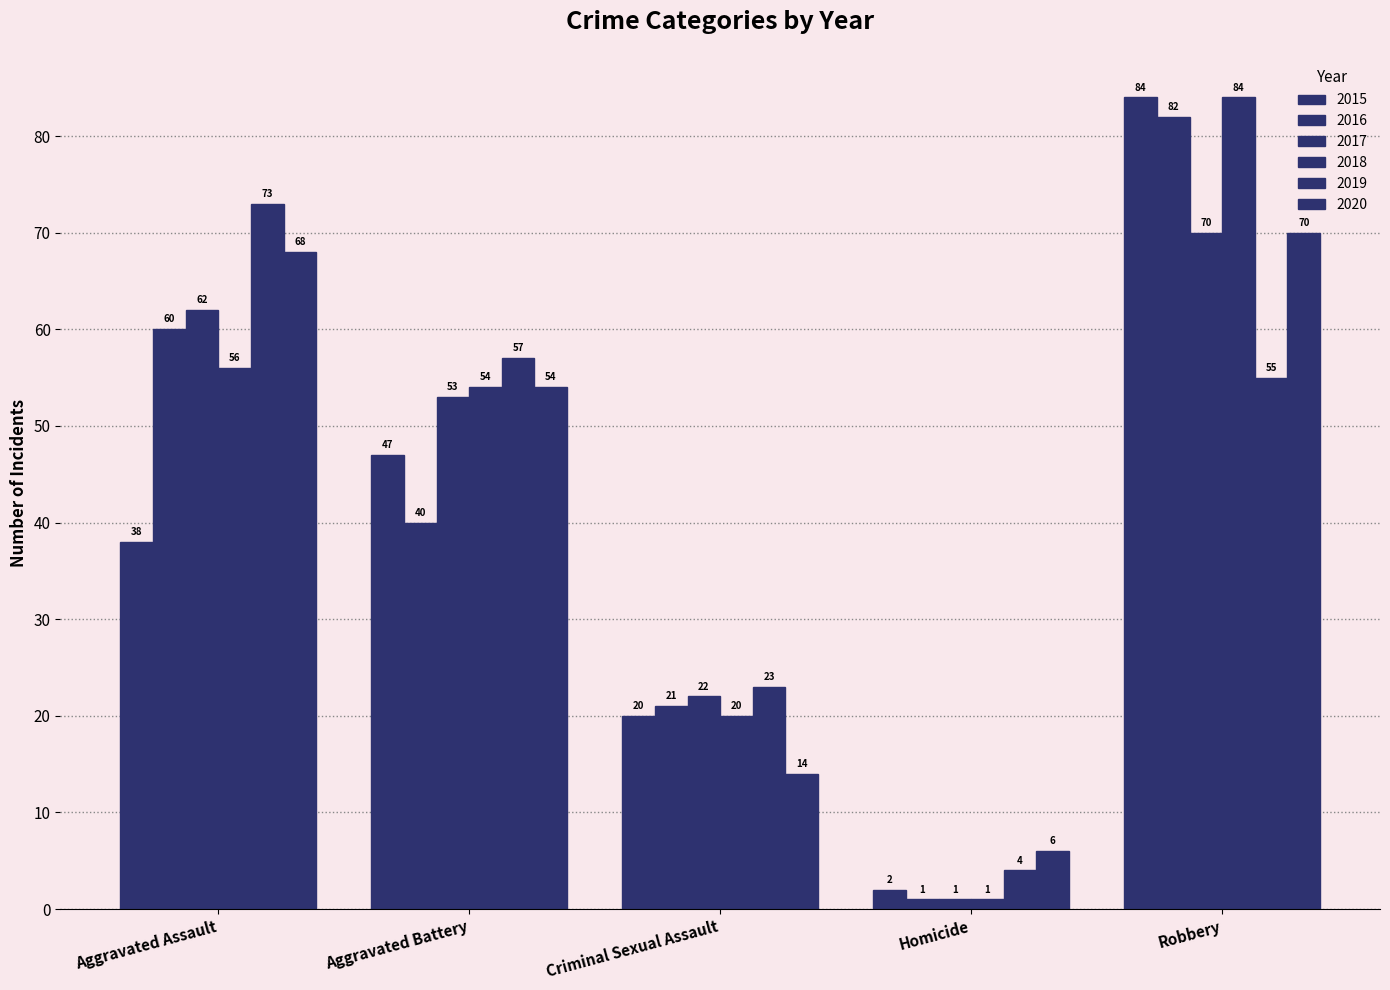

Does the chart contain any negative values?

No